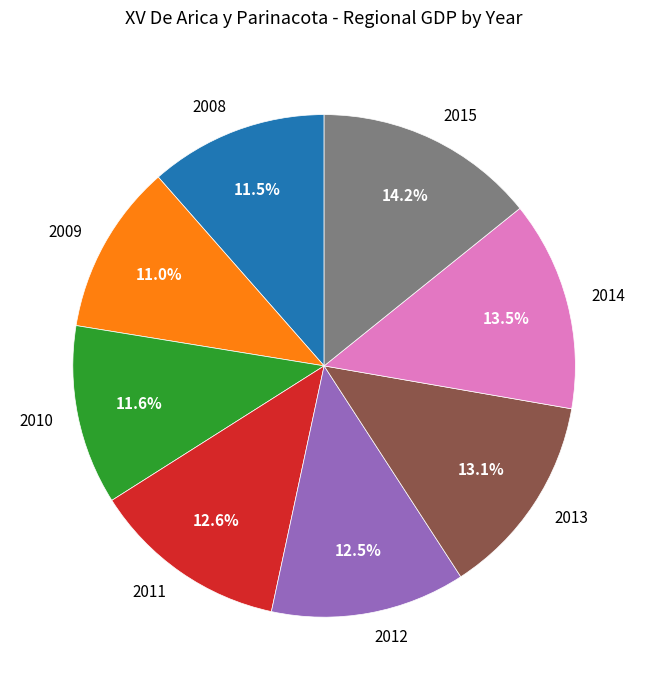

Does any single category account for the majority?

No